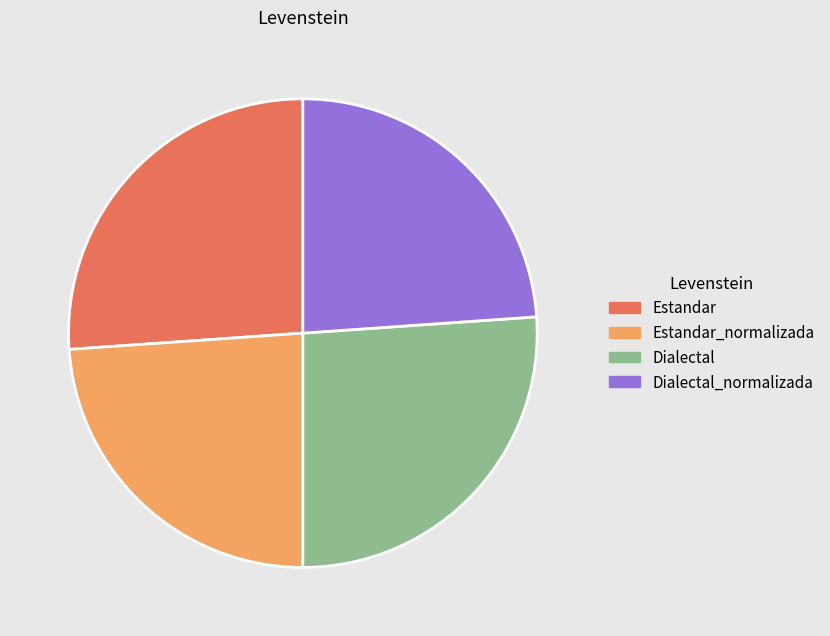

True or false: Estandar accounts for 35% of the total.

False